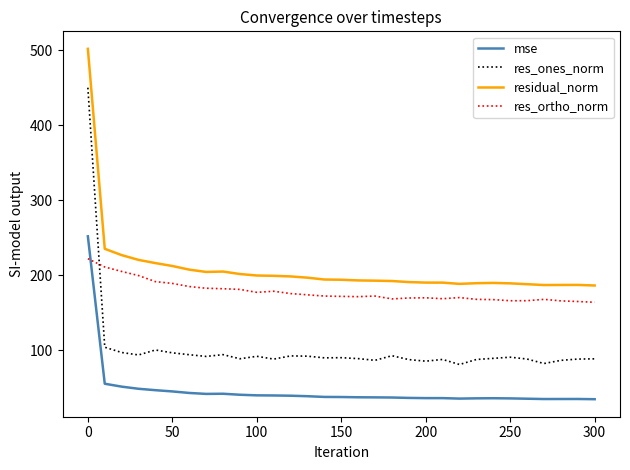

True or false: res_ones_norm and mse intersect in this chart.

False